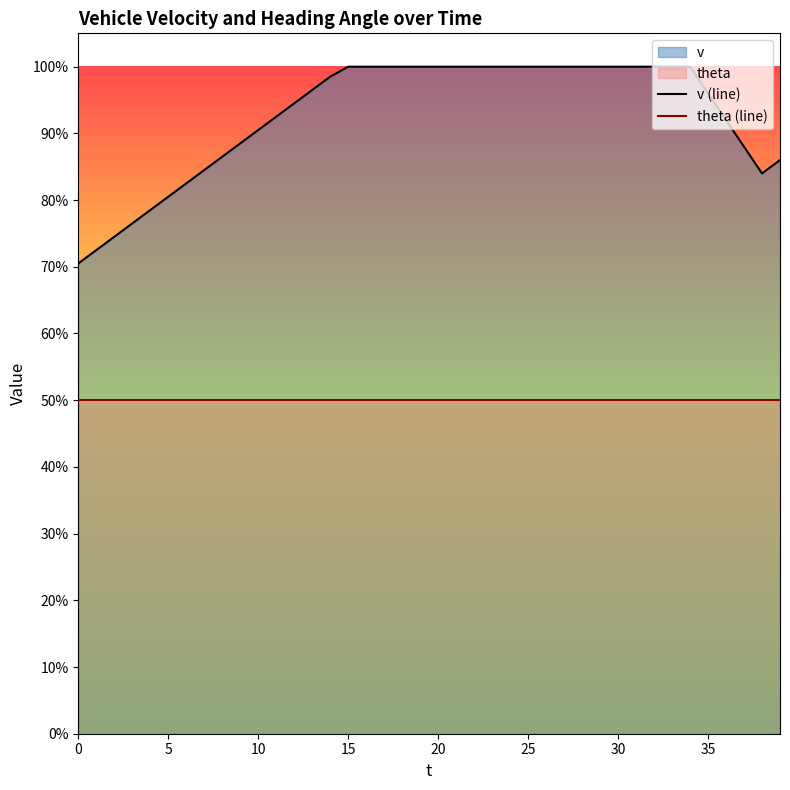

Which series has the largest total across all categories?

v (line)